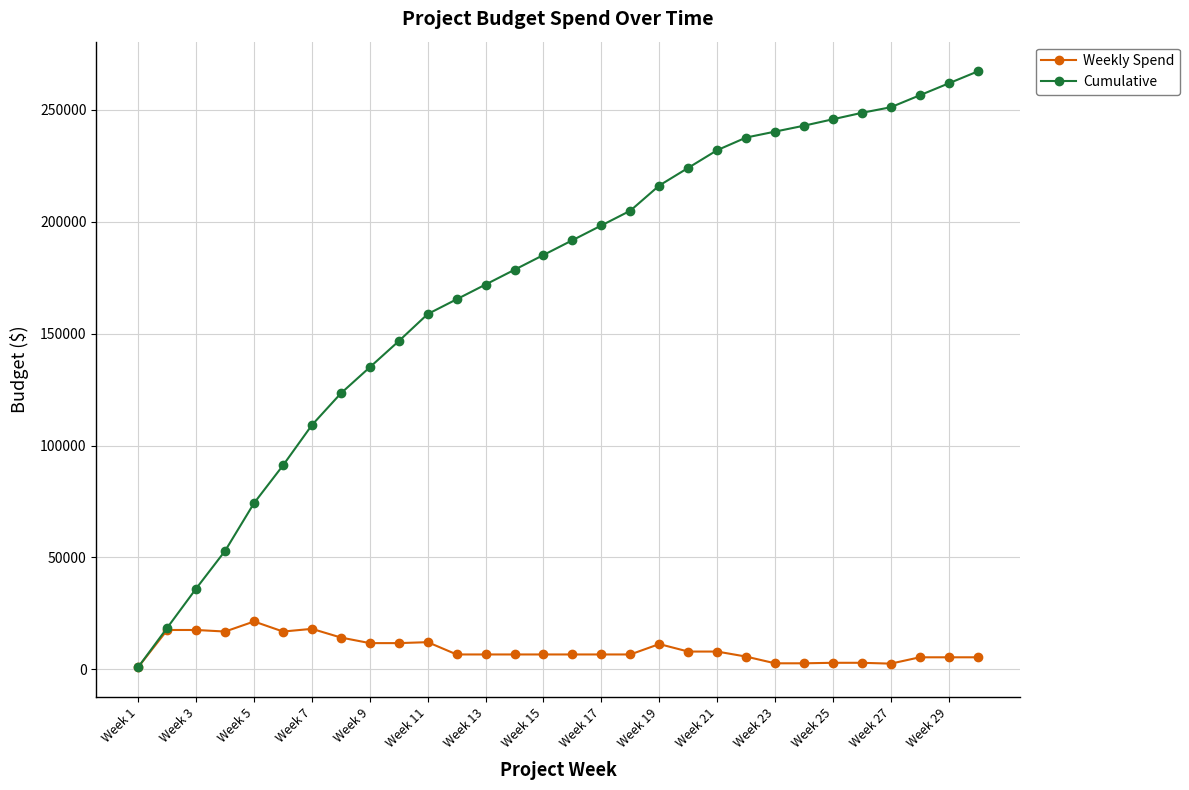

What is the highest value of the Weekly Spend series?

21346.4